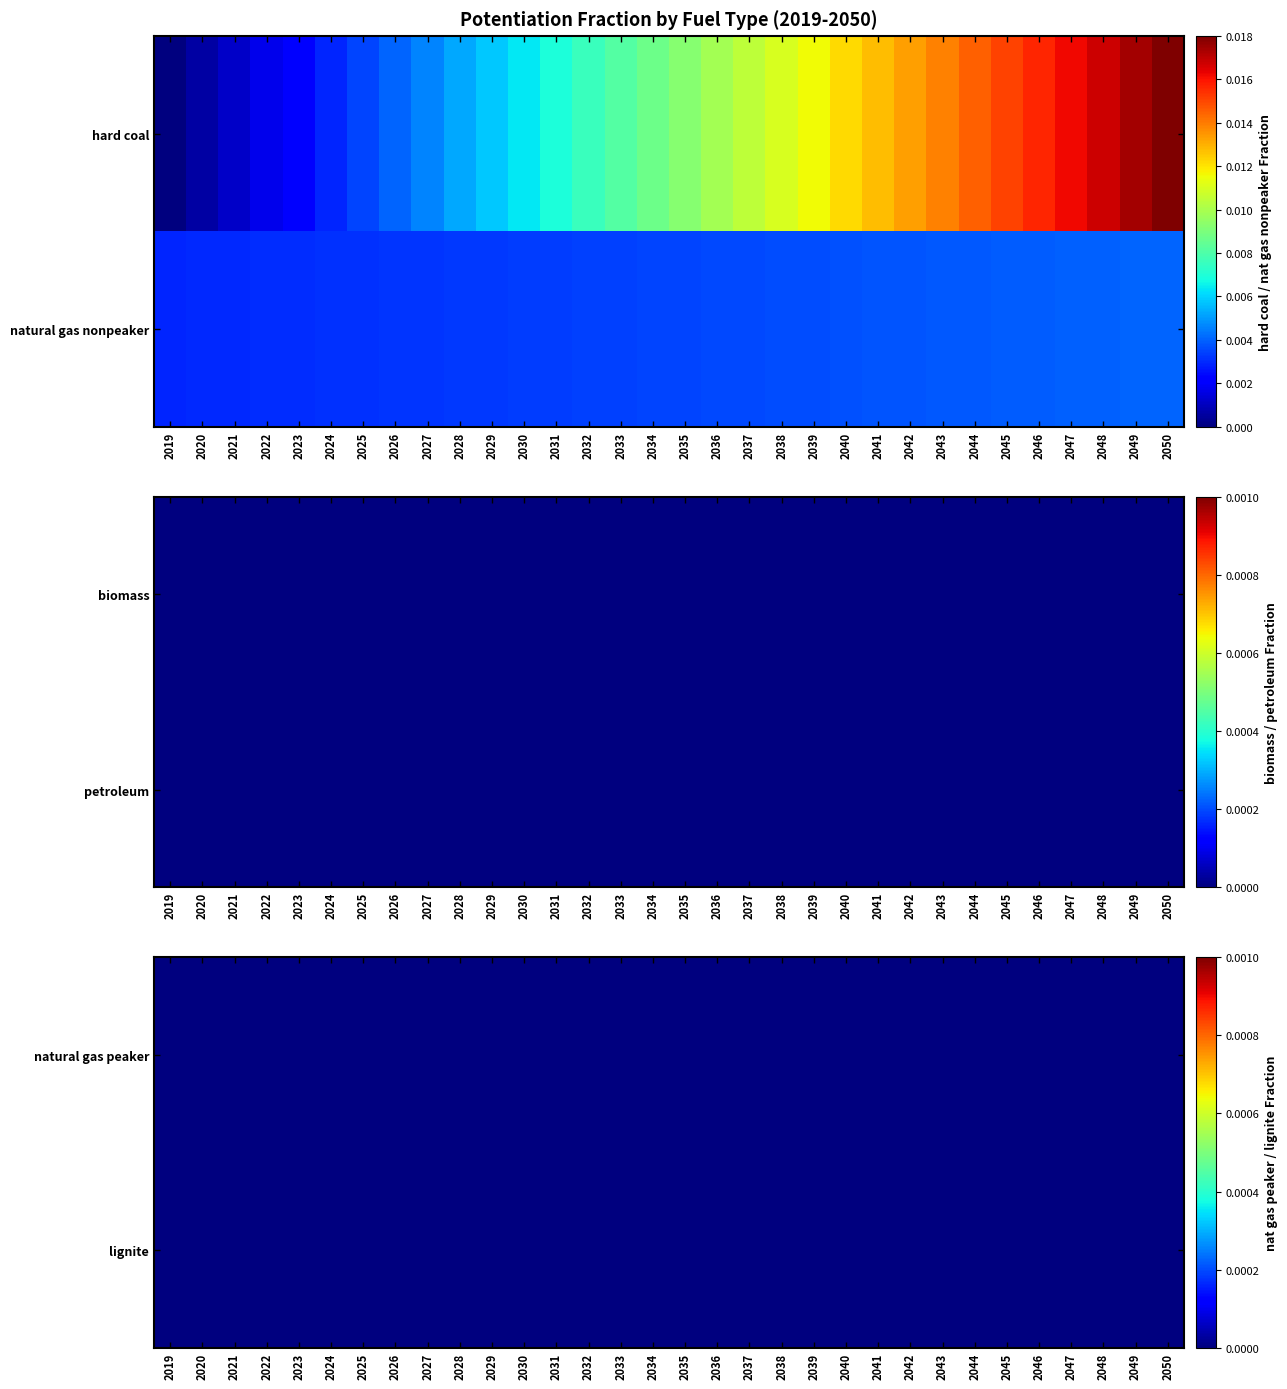

Rank the series by their maximum value, from lowest to highest.

biomass, petroleum, natural gas peaker, lignite, natural gas nonpeaker, hard coal